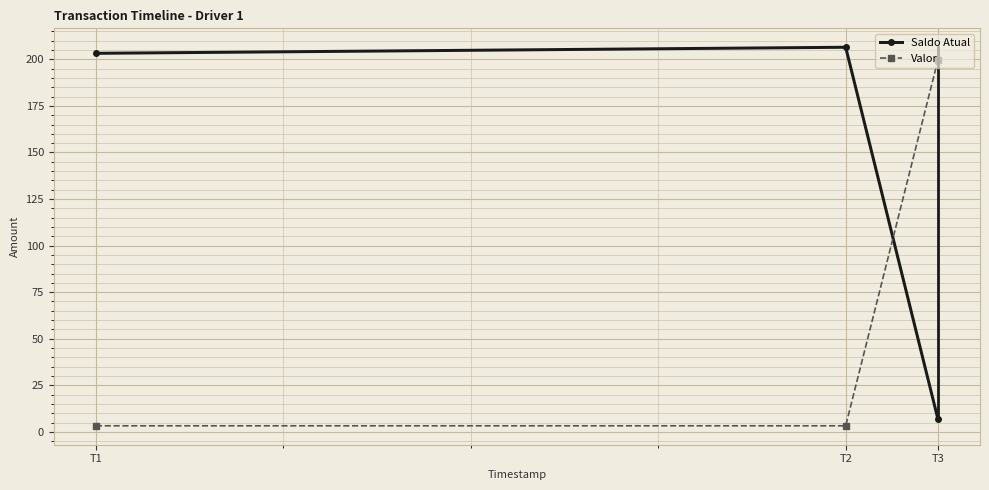

How many data points in Saldo Atual are above 203?

2